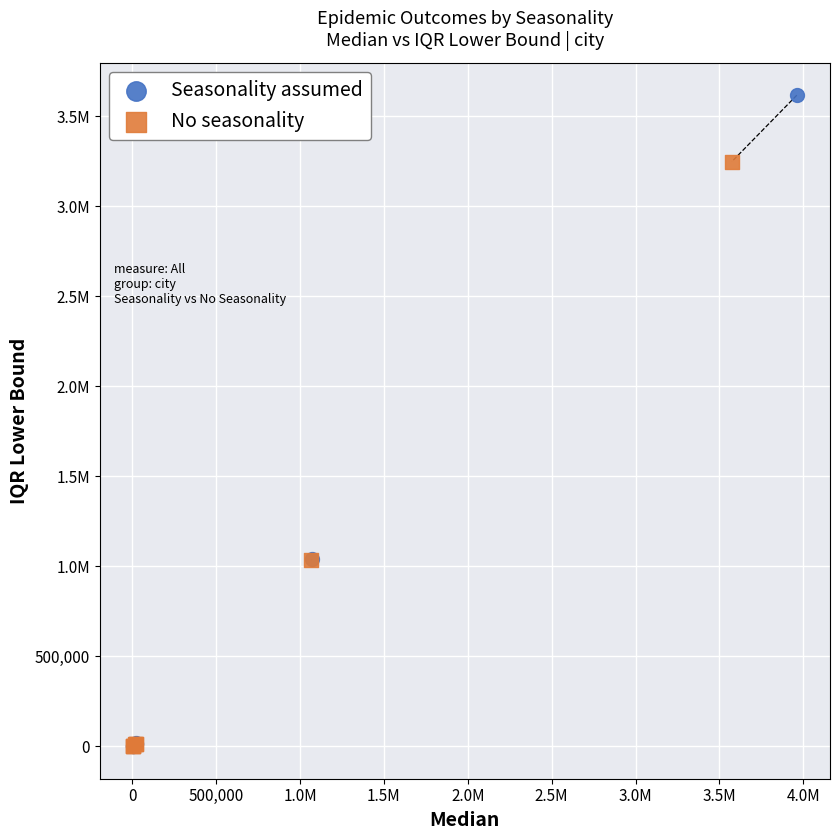

What are all the series names shown in the legend?

Seasonality assumed, No seasonality